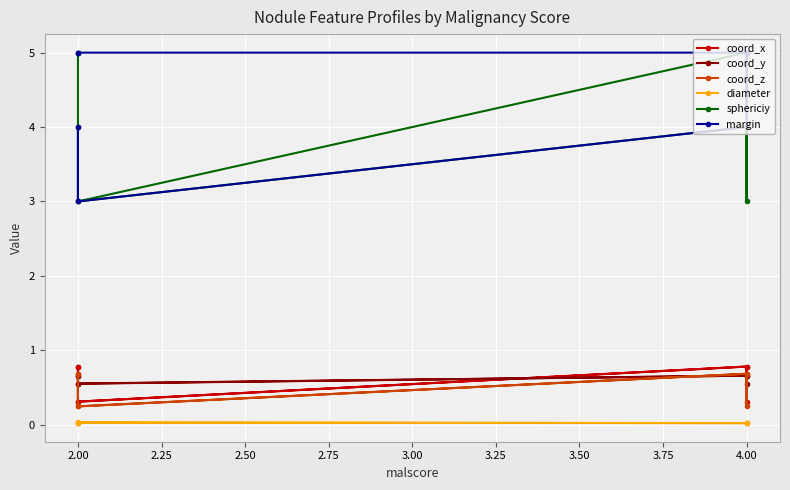

List the series in order of their peak value, highest first.

sphericiy, margin, coord_x, coord_z, coord_y, diameter